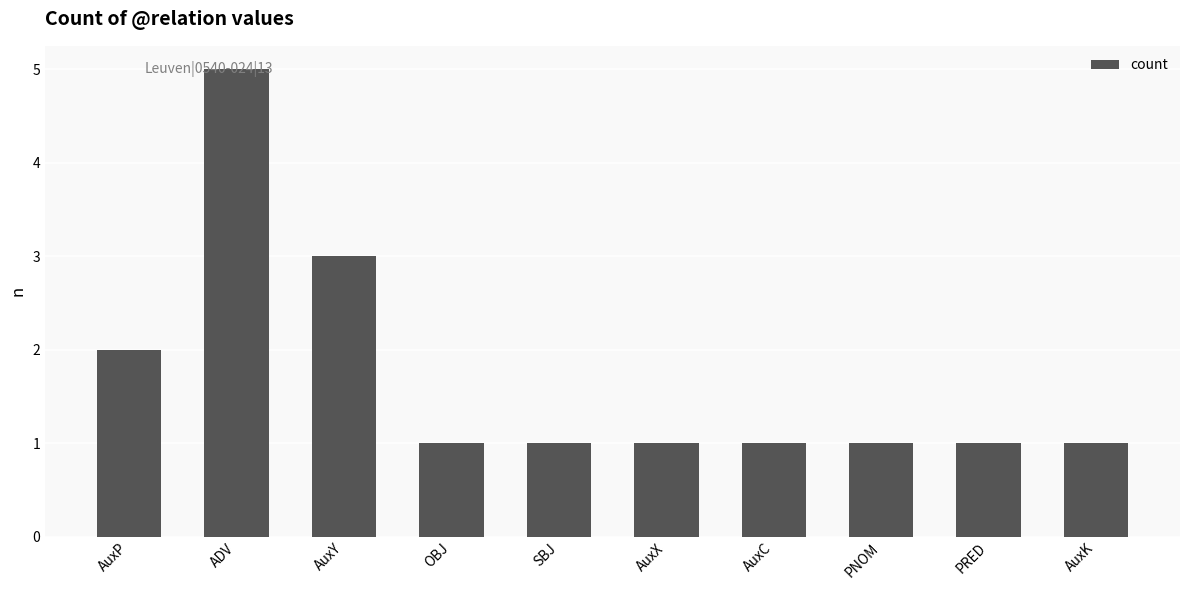

Reading right to left, extract all data points from this chart.

1	1	1	1	1	1	1	3	5	2